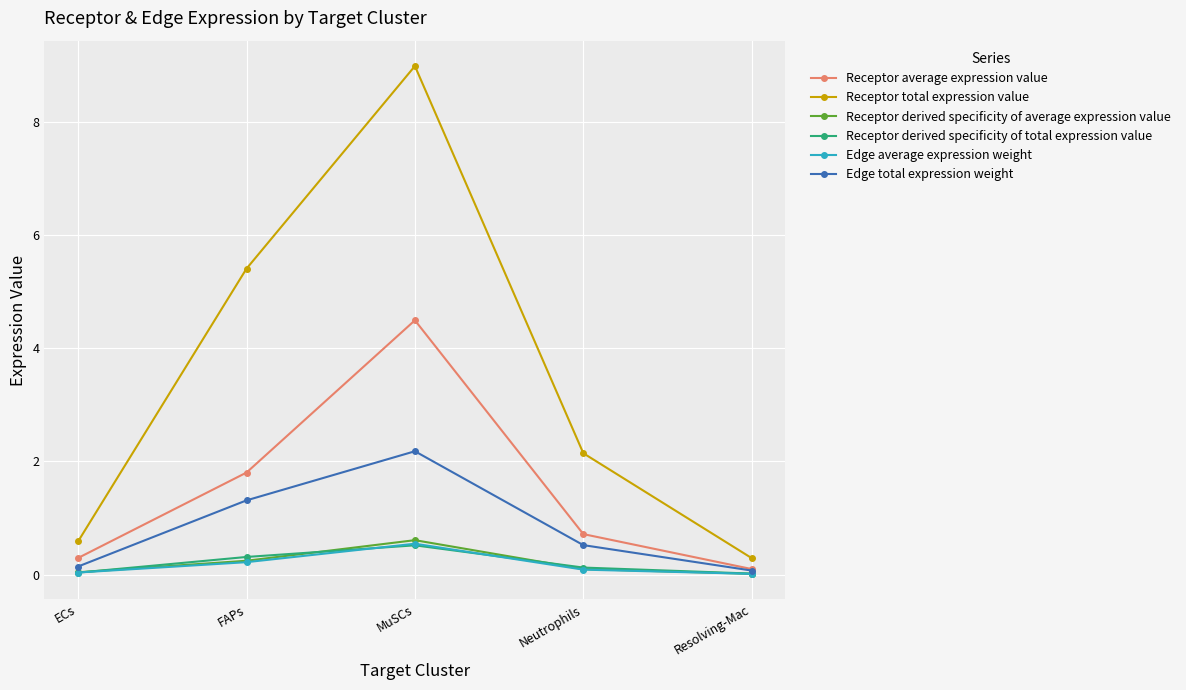

True or false: Edge total expression weight and Receptor total expression value cross at least once.

False